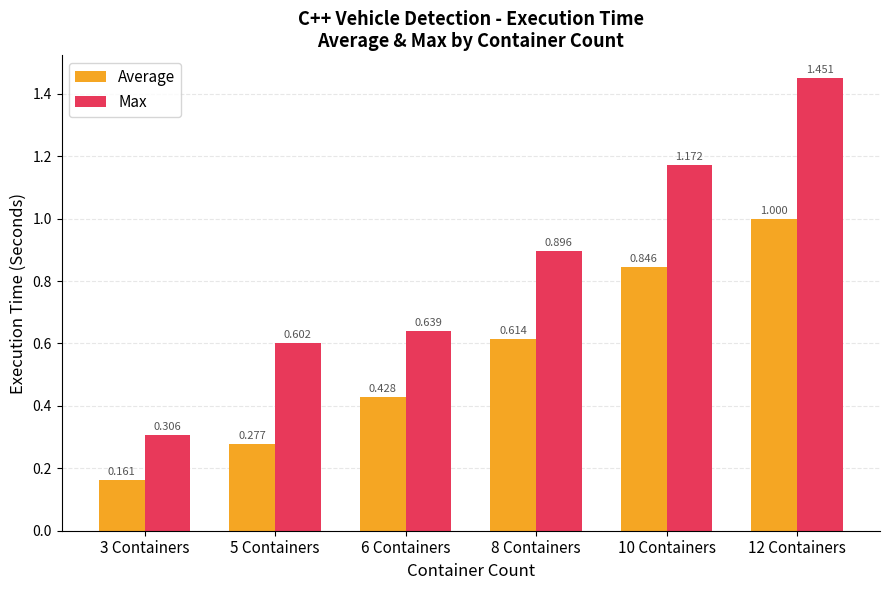

Which series changed the most between 3 Containers and 10 Containers?

Max